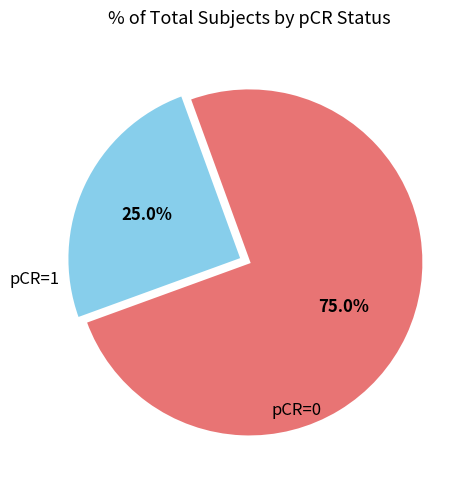

To the nearest percent, what portion does pCR=0 represent?

75%